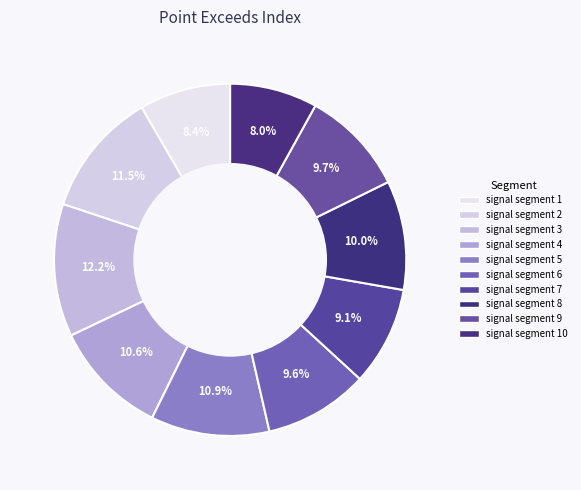

Which has a higher value, signal segment 7 or signal segment 3?

signal segment 3